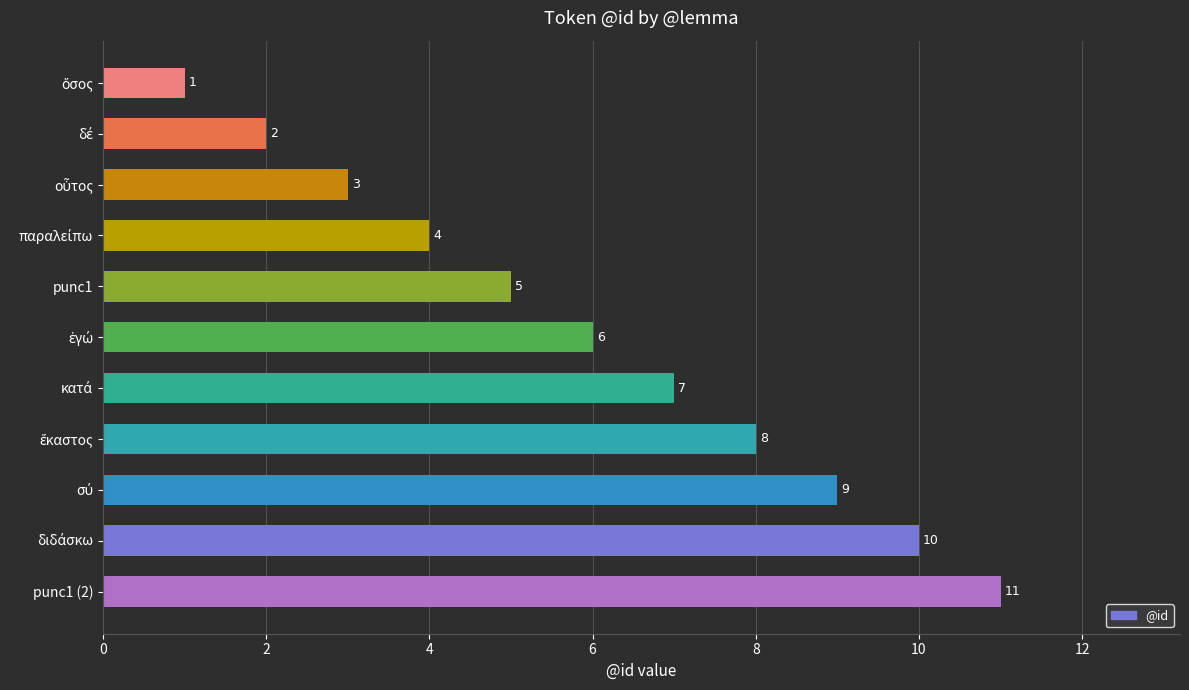

What is the average value?

6